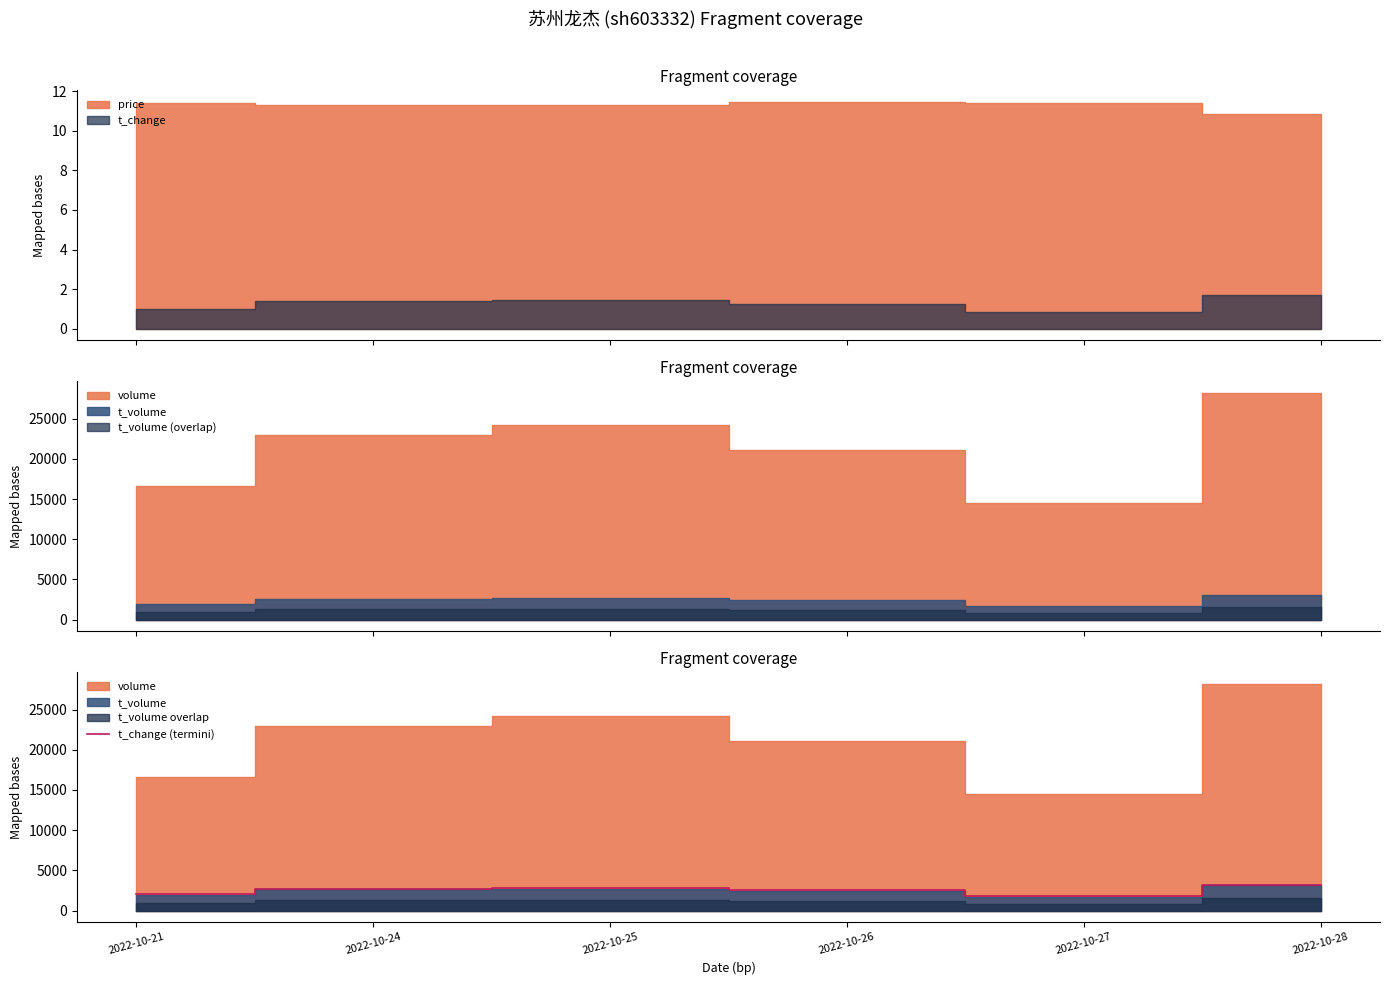

List the labels in order of value, largest first.

2022-10-28, 2022-10-25, 2022-10-24, 2022-10-26, 2022-10-21, 2022-10-27